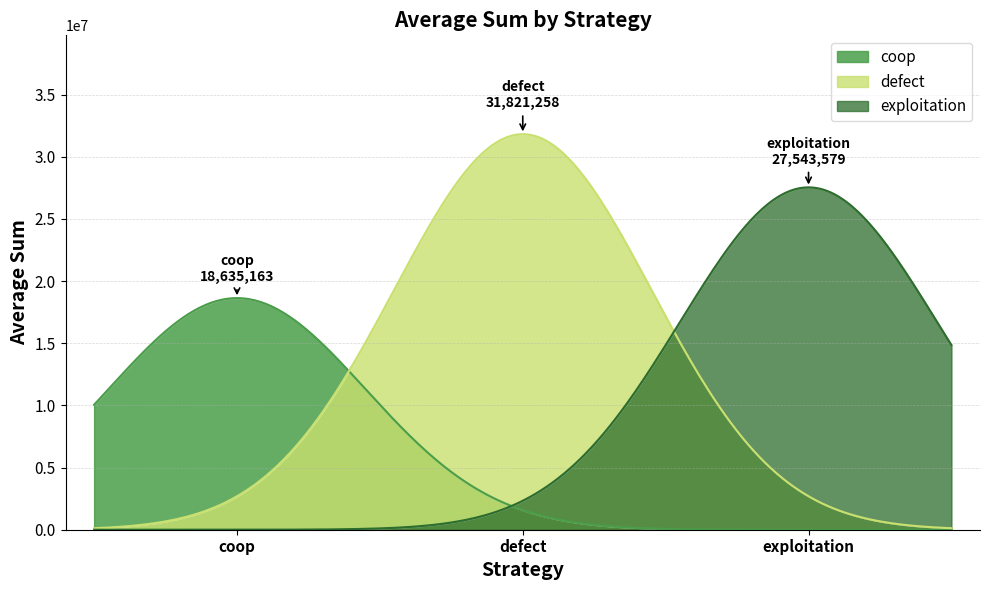

True or false: coop has a value of 31132993 at coop.

False